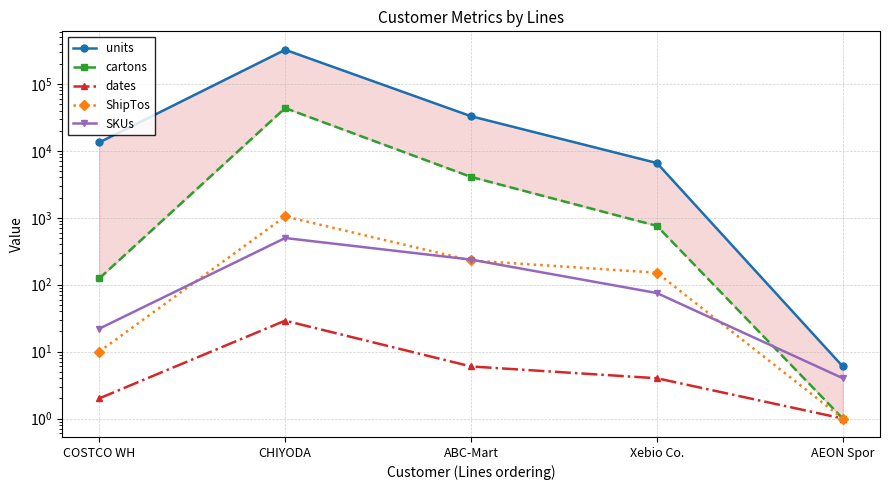

True or false: units and SKUs cross at least once.

False